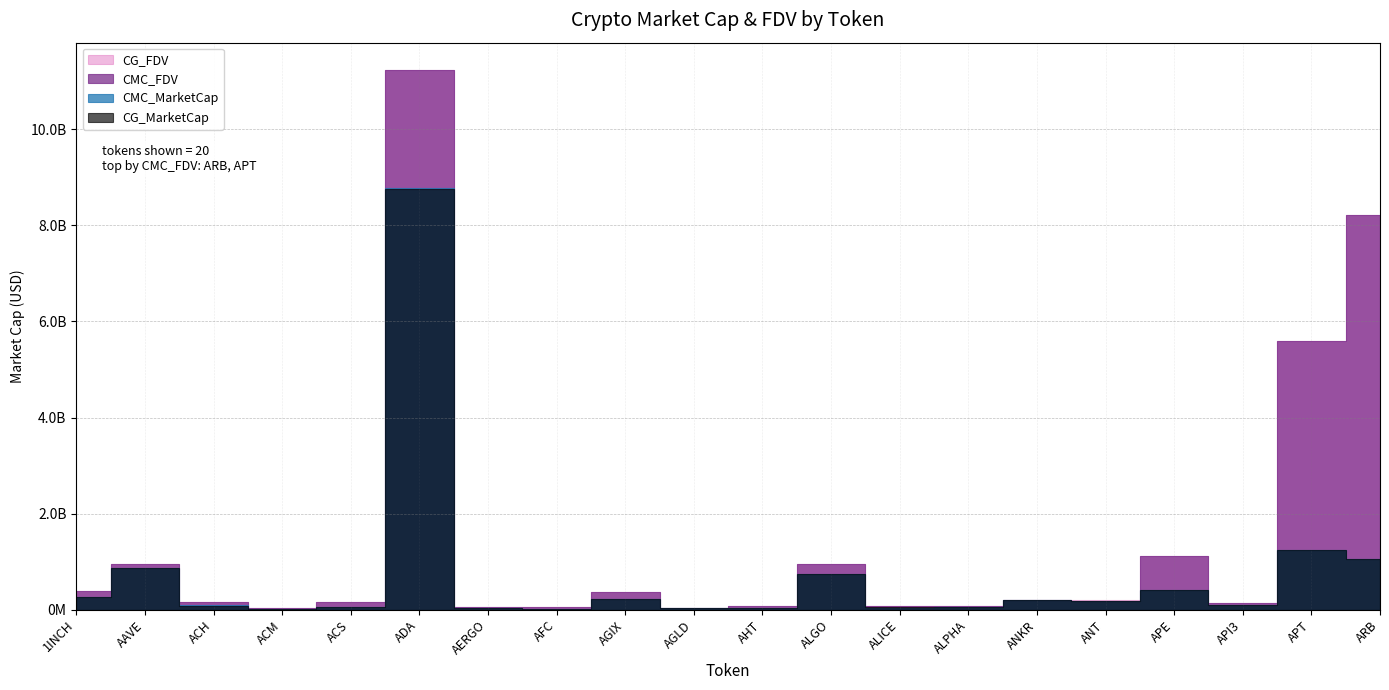

What is the maximum value for CG_MarketCap?

8751271572.0